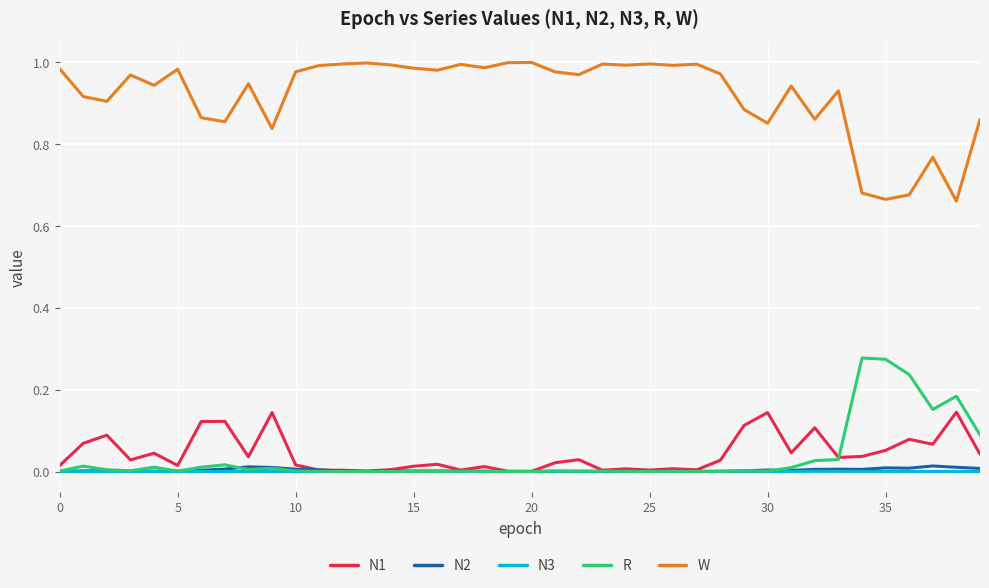

True or false: R and W cross at least once.

False